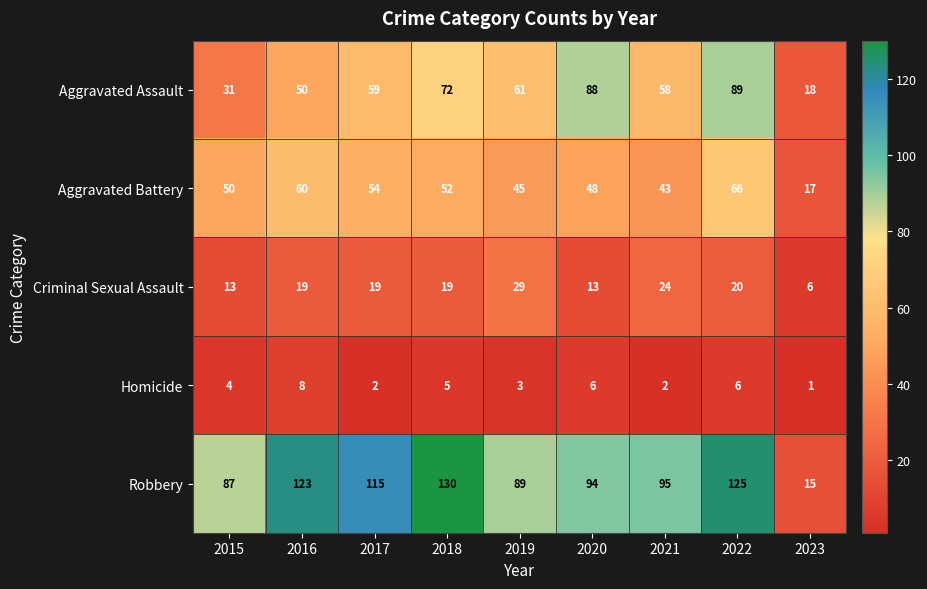

Rank the series at 2019 from highest to lowest value.

Robbery, Aggravated Assault, Aggravated Battery, Criminal Sexual Assault, Homicide